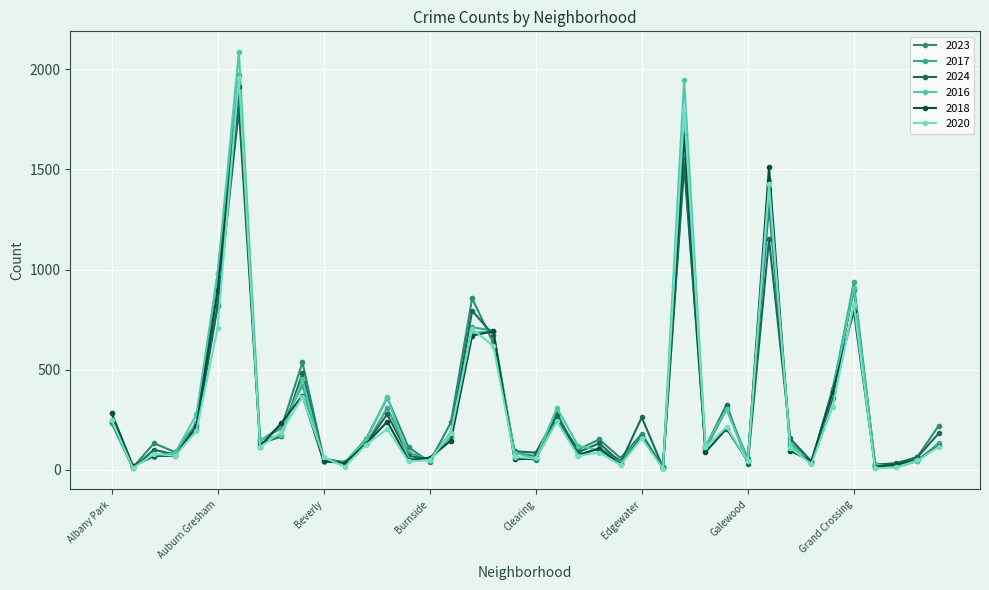

Which series has the widest spread of values?

2016